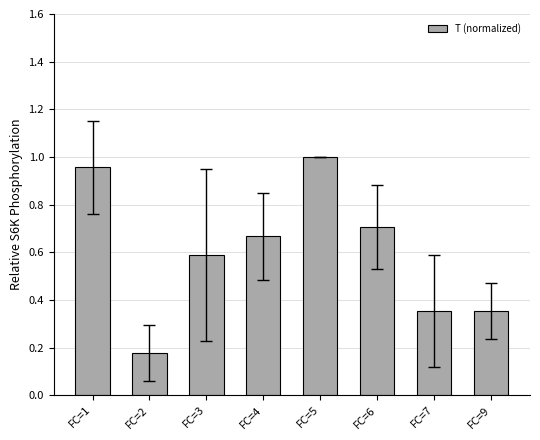

The value at FC=9 is 0.2. True or false?

False